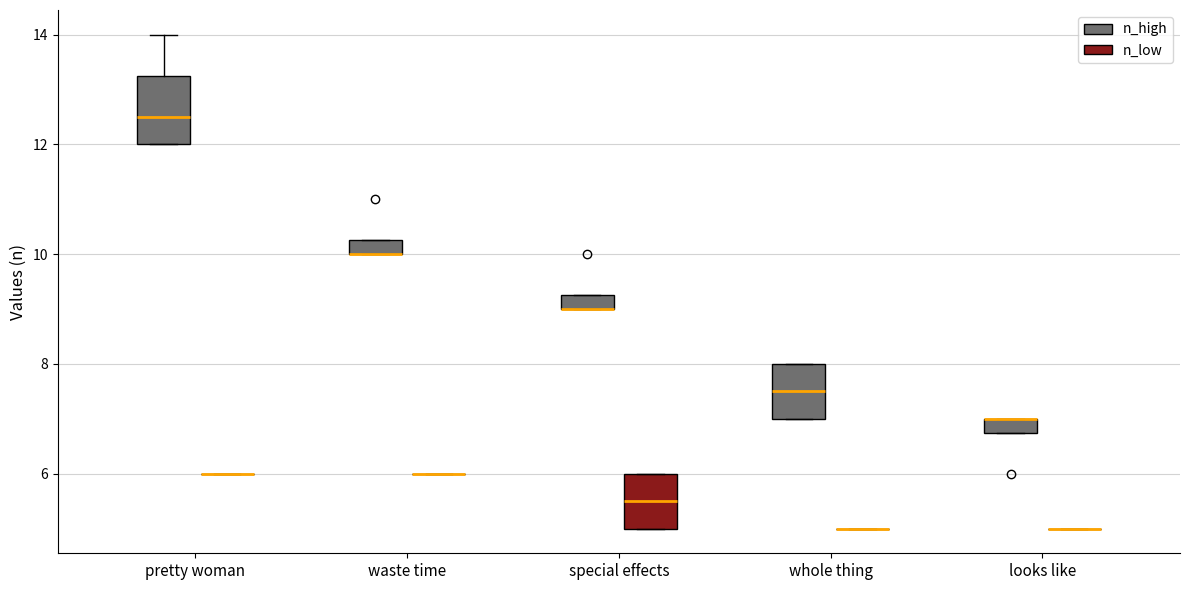

Which box is the tallest, from its lower edge to its upper edge?

pretty woman (n_high)